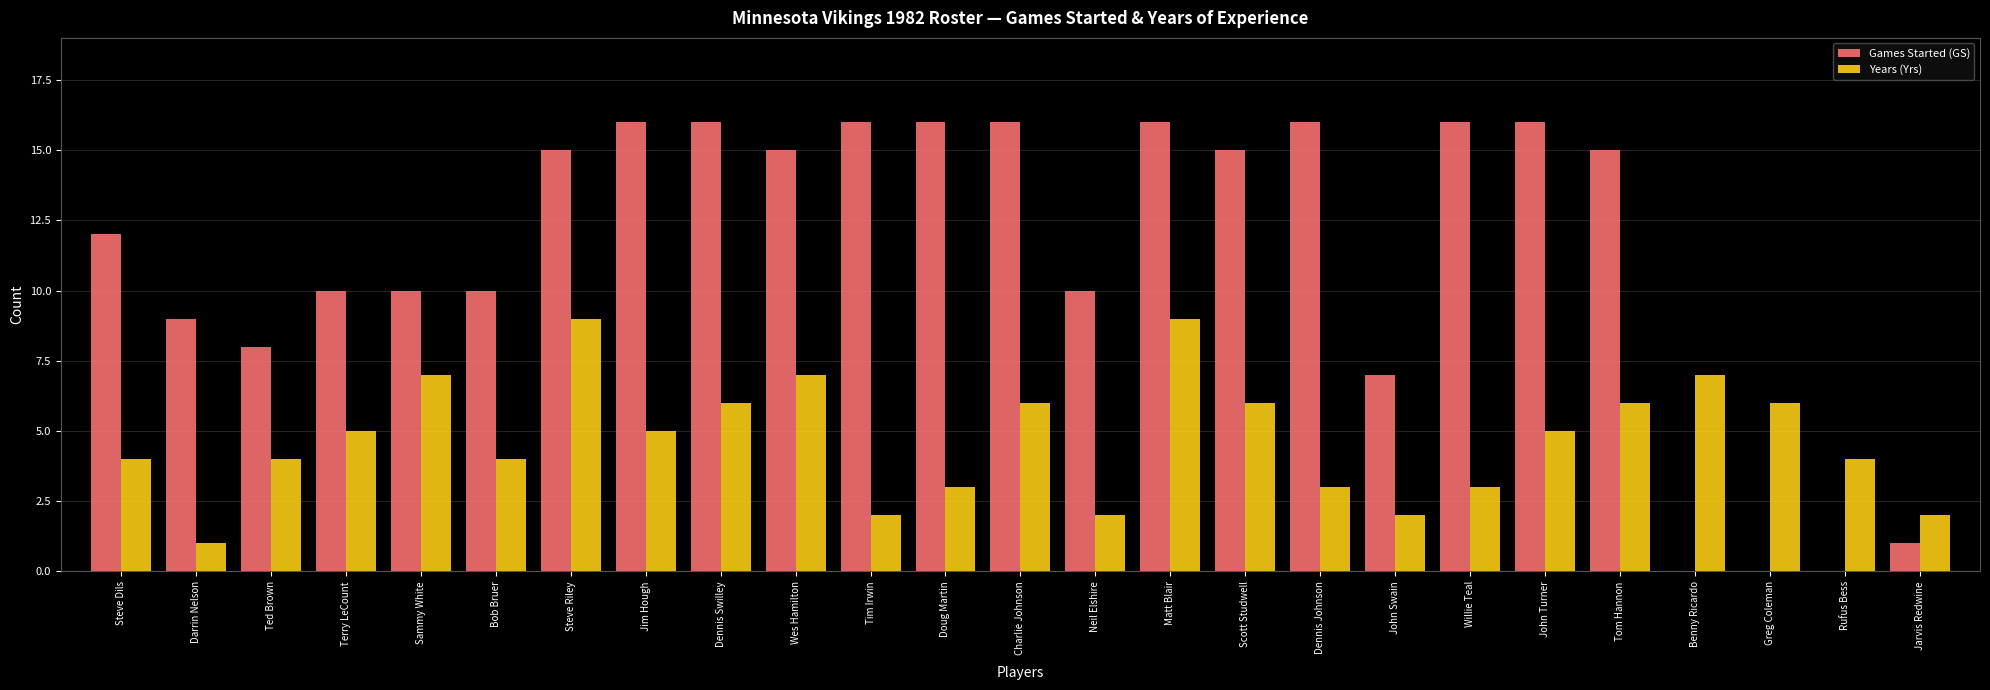

Reading left to right, extract all data points from this chart.

Games Started (GS): 12	9	8	10	10	10	15	16	16	15	16	16	16	10	16	15	16	7	16	16	15	0	0	0	1
Years (Yrs): 4	1	4	5	7	4	9	5	6	7	2	3	6	2	9	6	3	2	3	5	6	7	6	4	2